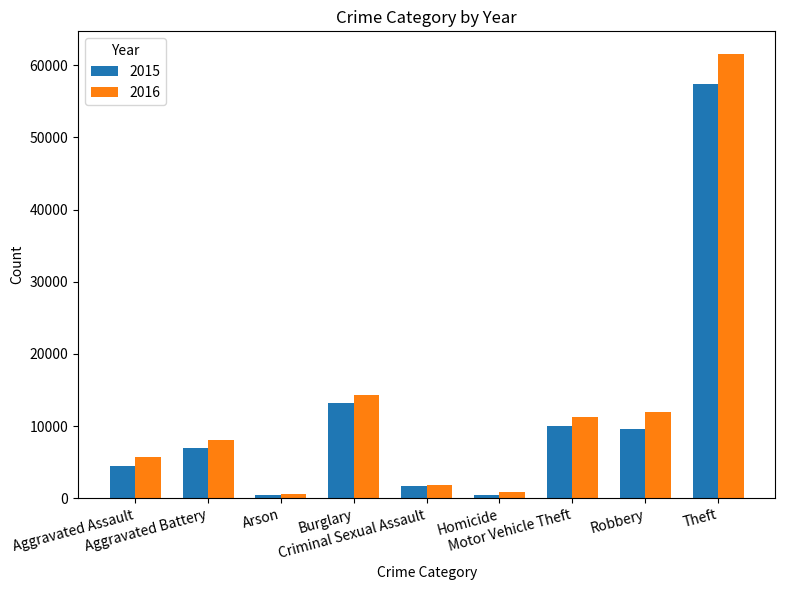

How many data points in 2015 are less than 7018?

4